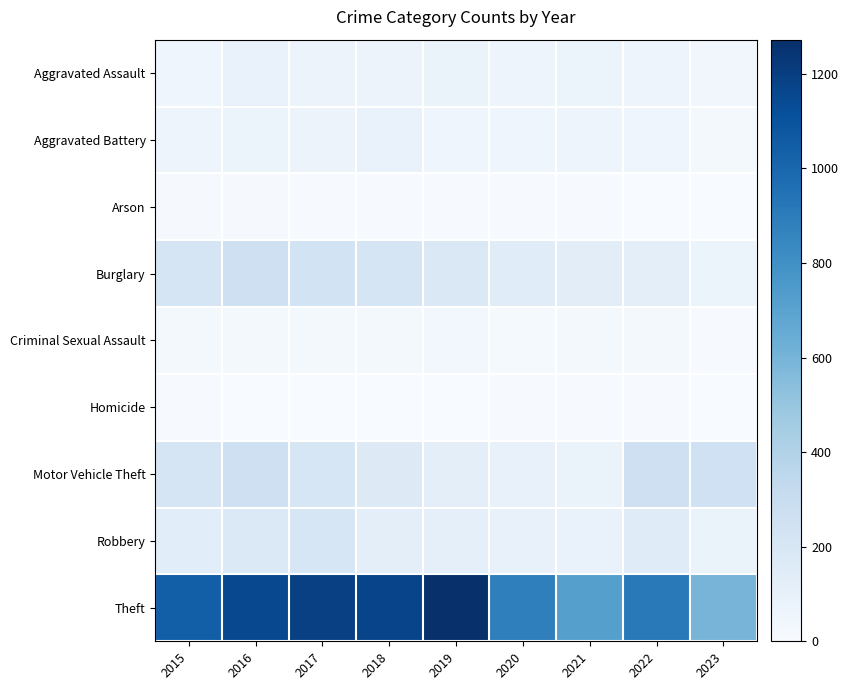

What is the greatest value displayed?

1272